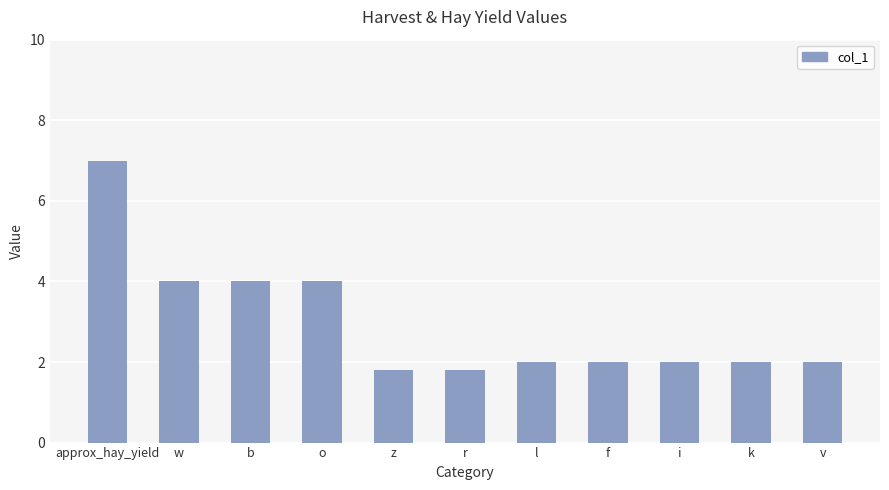

What is the difference between the maximum and minimum values?

5.2